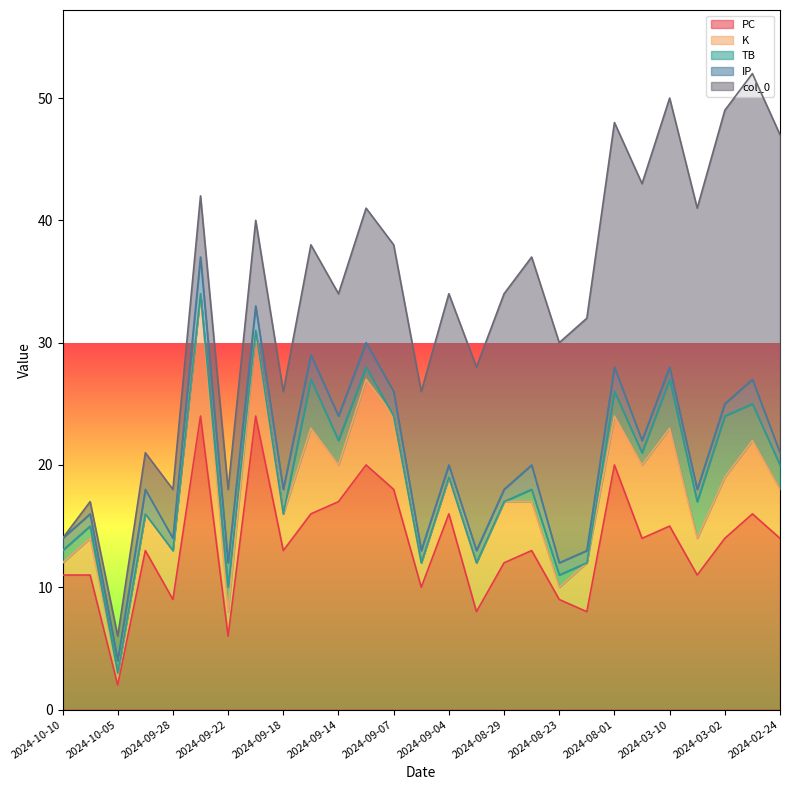

At which category does K reach its first local peak?

2024-10-09